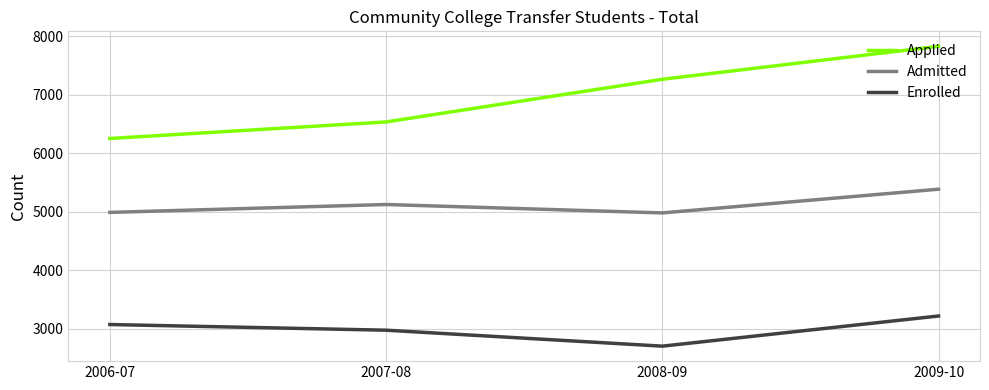

Which series has the largest range (max minus min)?

Applied